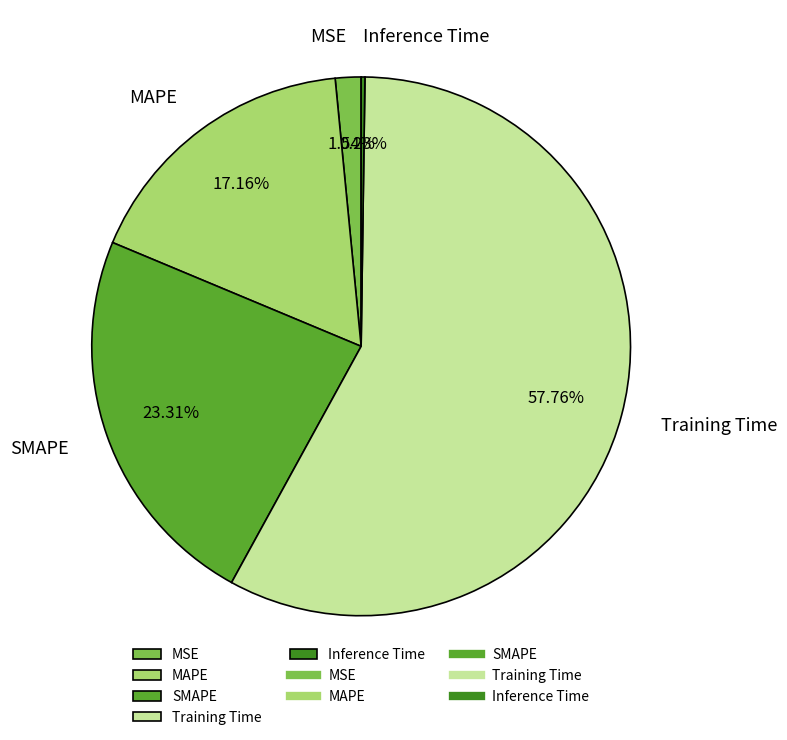

Which category has the biggest portion of the pie?

Training Time